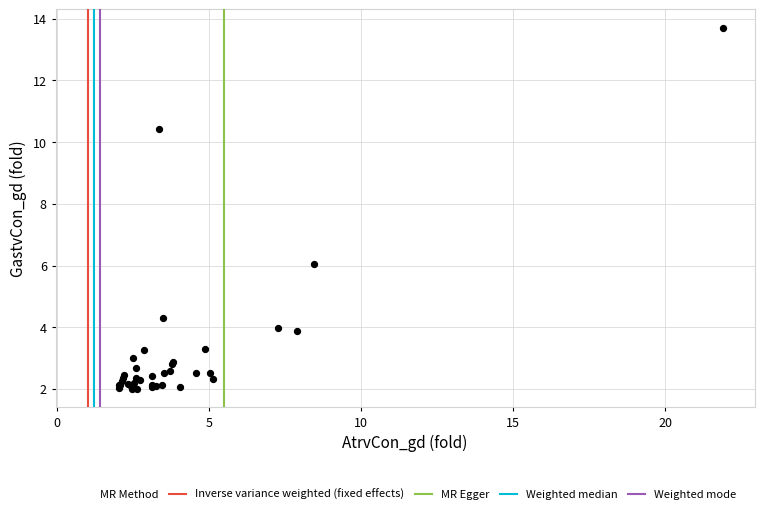

What Y value in the scatter plot is closest to 7?

6.1